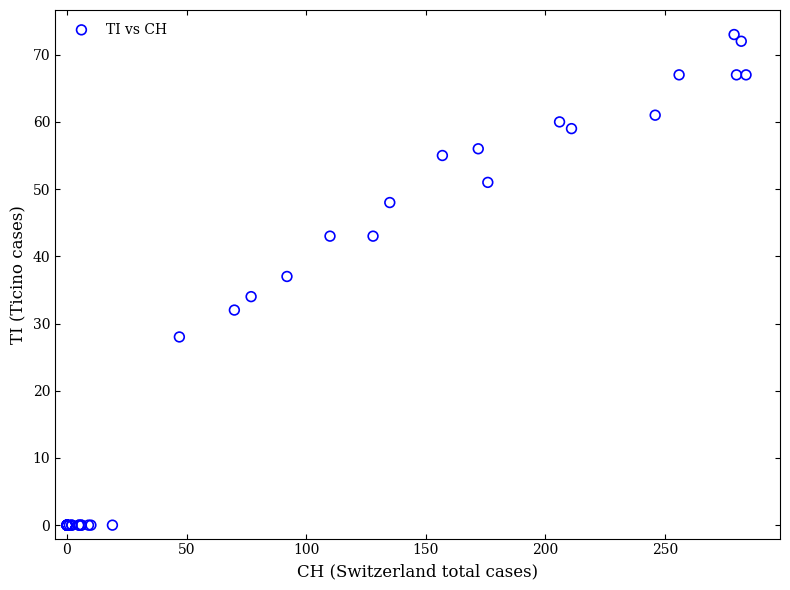

What Y value in the scatter plot is closest to 36?

37